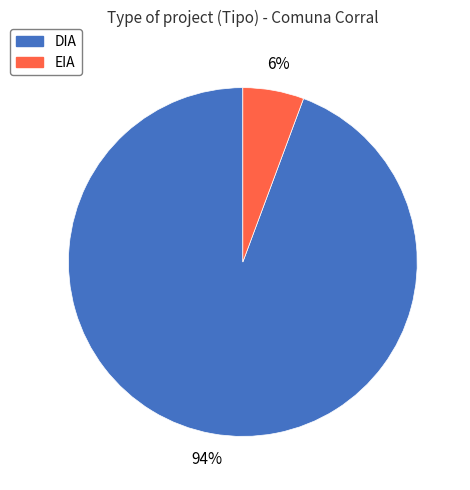

Is the sum of DIA and EIA greater than half?

Yes